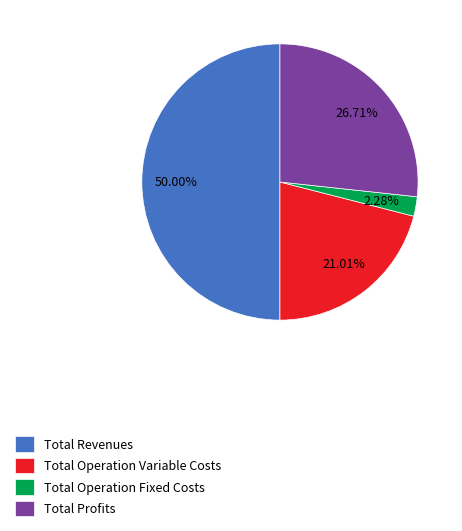

To the nearest percent, what is the difference between the largest and smallest slice percentages?

48%